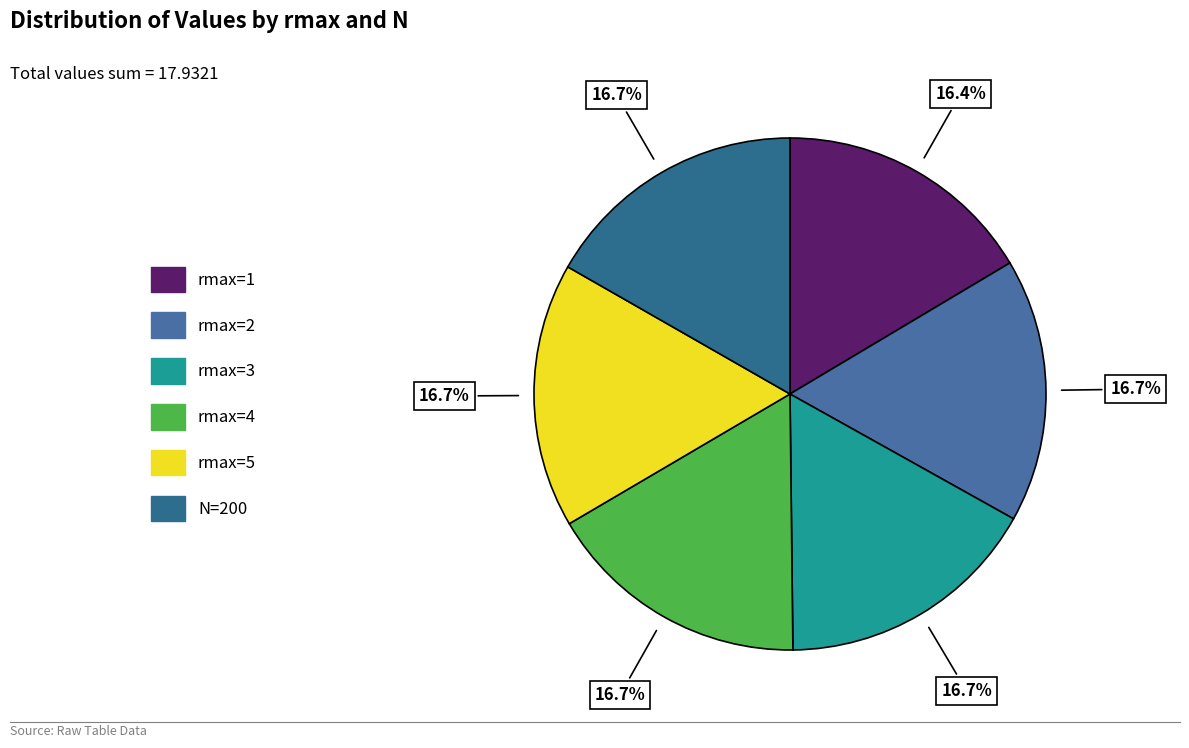

Which category has the biggest portion of the pie?

N=200